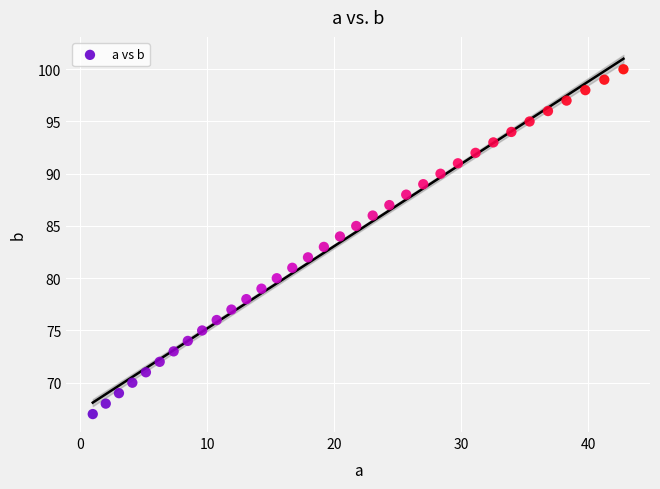

What is the range of Y values (max minus min)?

33